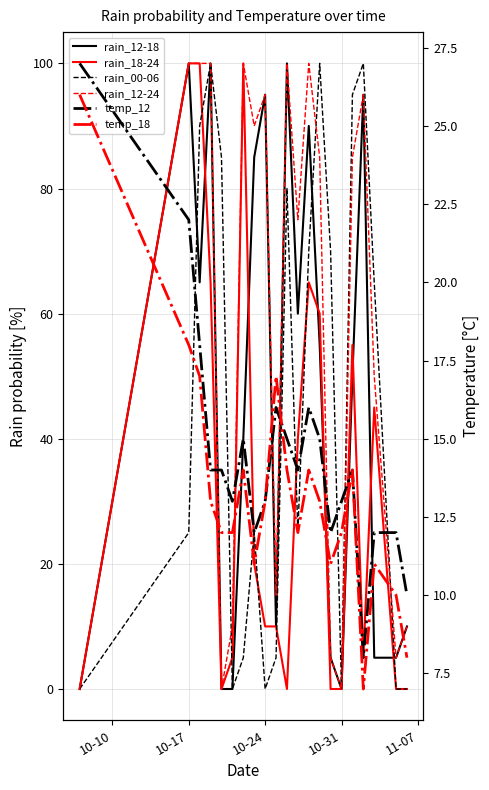

Count the number of data series in this chart.

6